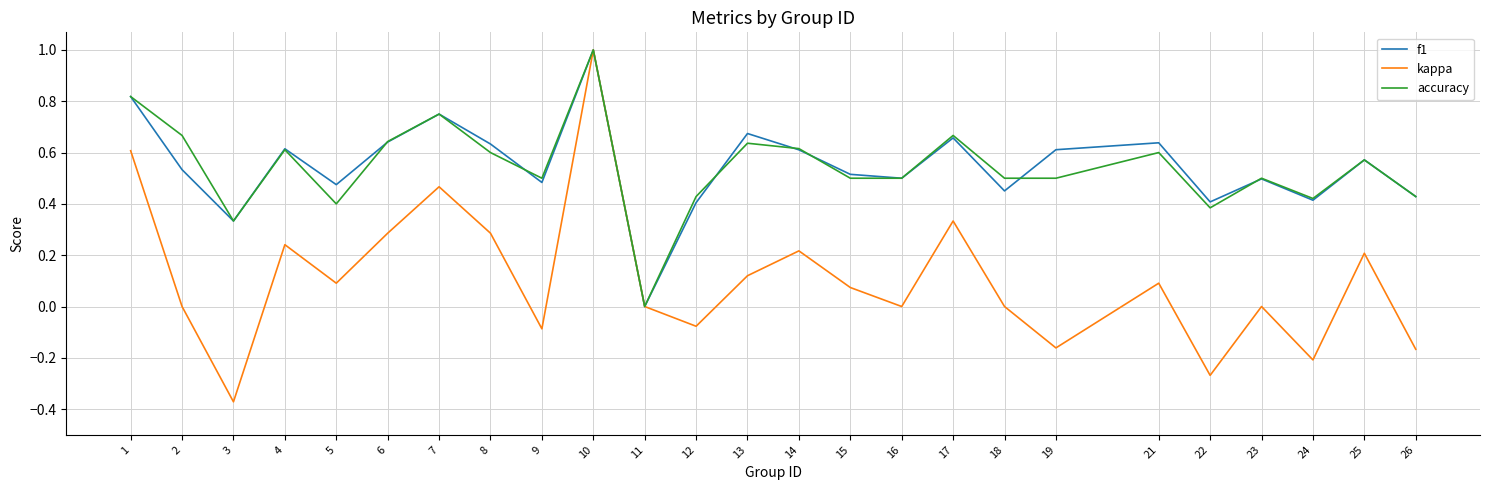

What is the maximum value shown in the chart?

1.0